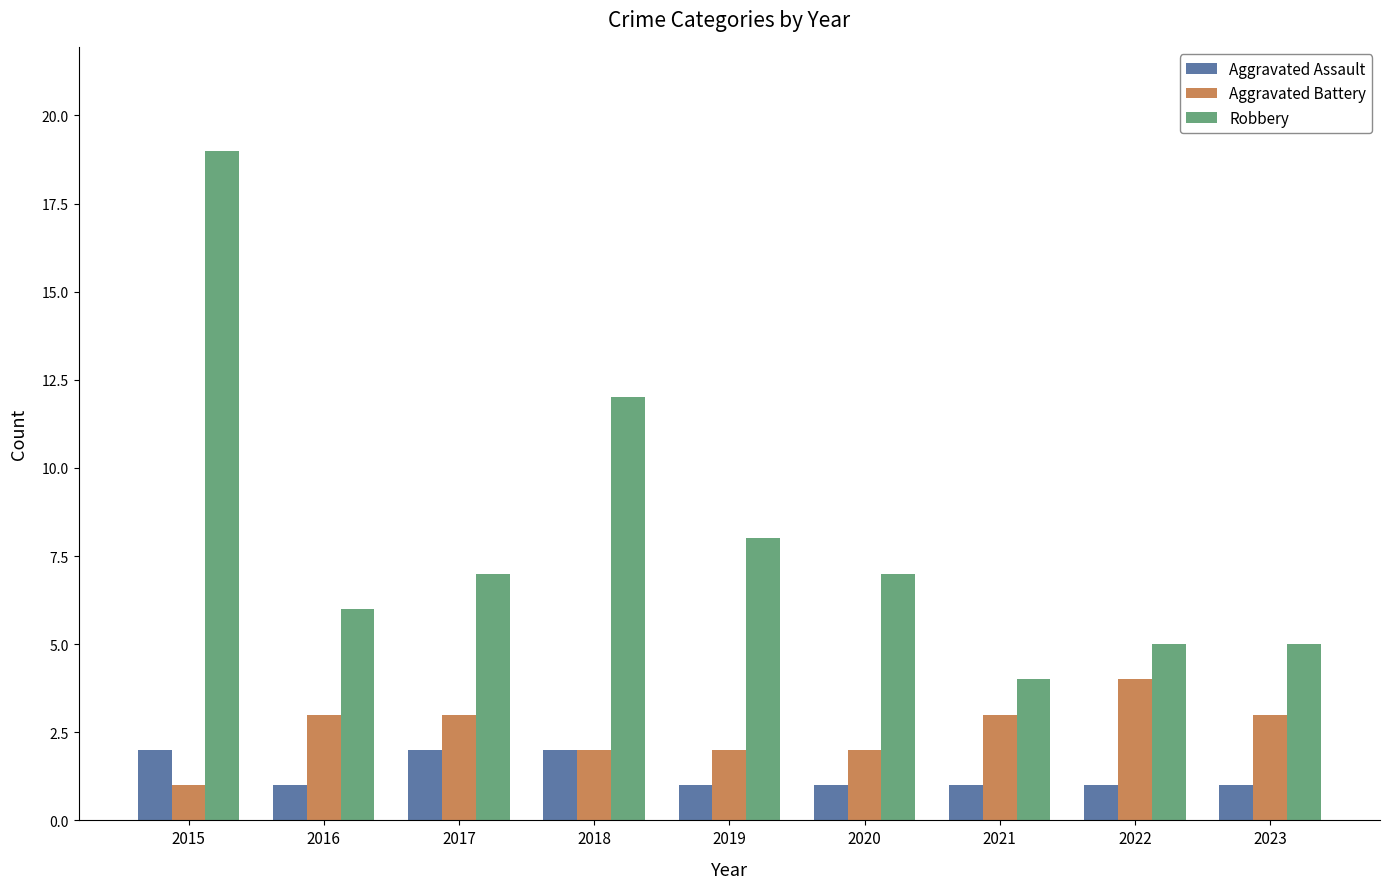

Reading left to right, transcribe all the data shown in this chart.

Aggravated Assault: 2015=2	2016=1	2017=2	2018=2	2019=1	2020=1	2021=1	2022=1	2023=1
Aggravated Battery: 2015=1	2016=3	2017=3	2018=2	2019=2	2020=2	2021=3	2022=4	2023=3
Robbery: 2015=19	2016=6	2017=7	2018=12	2019=8	2020=7	2021=4	2022=5	2023=5